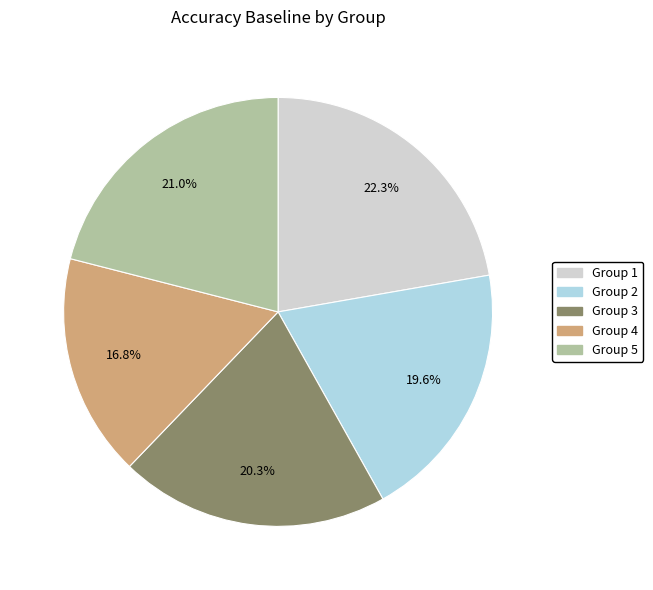

To the nearest percent, what is the average slice percentage?

20%